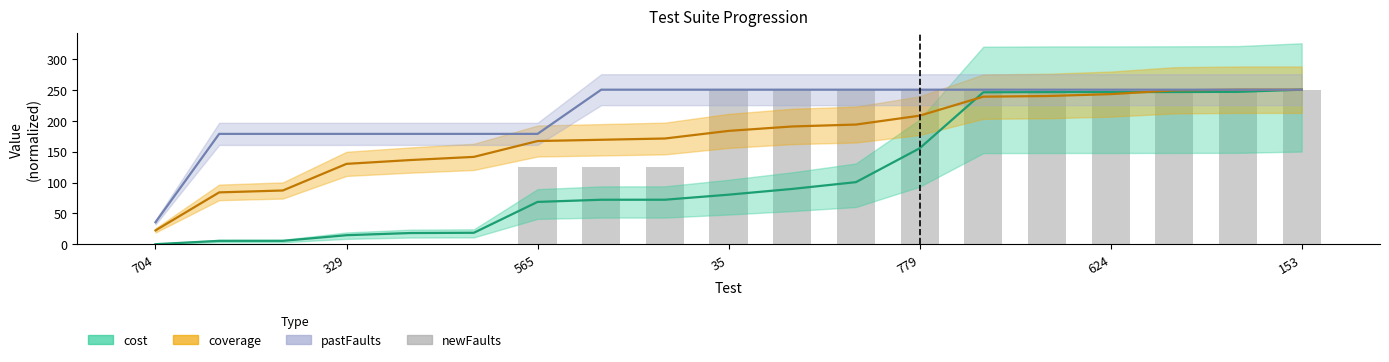

How many bars are there in total?

19